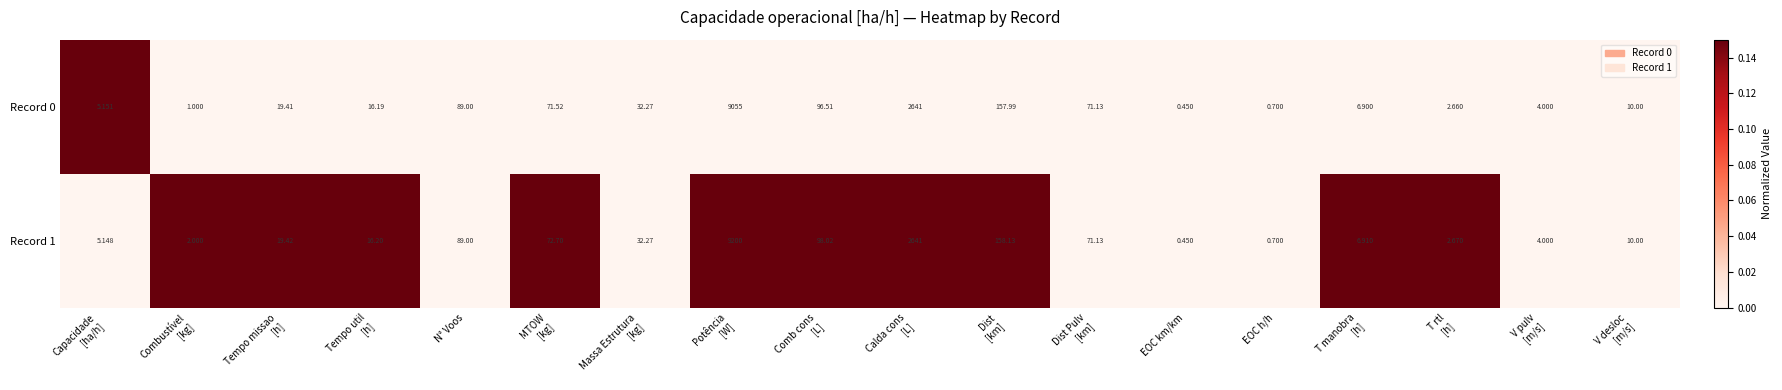

How many data points in Record 1 are above 19?

9